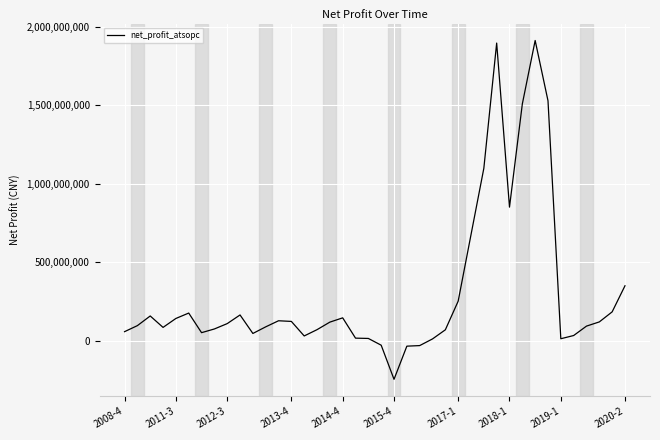

How many values are above zero?

36